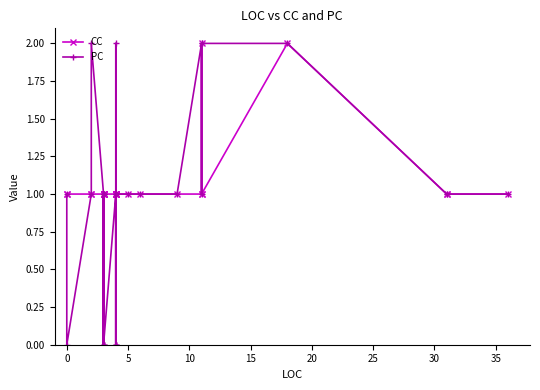

What is the difference between the second highest and minimum values in the CC series?

1